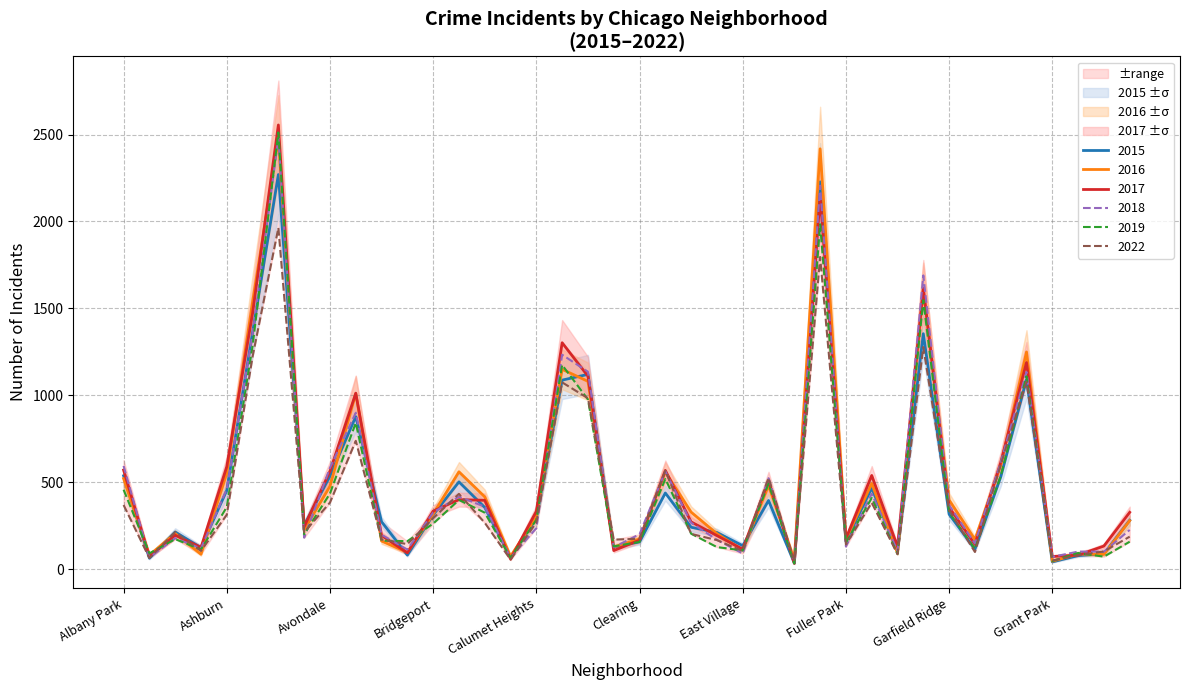

List the series in order of their peak value, highest first.

2017, 2019, 2018, 2016, 2015, 2022